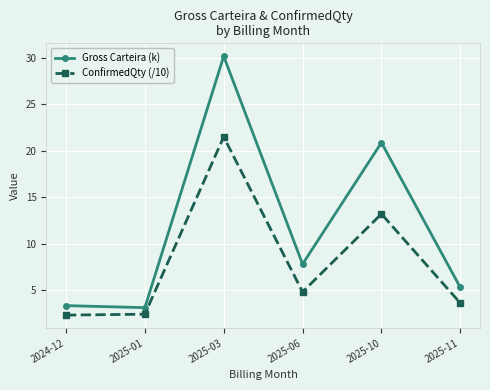

How many interior local peaks does the ConfirmedQty (/10) series have?

2